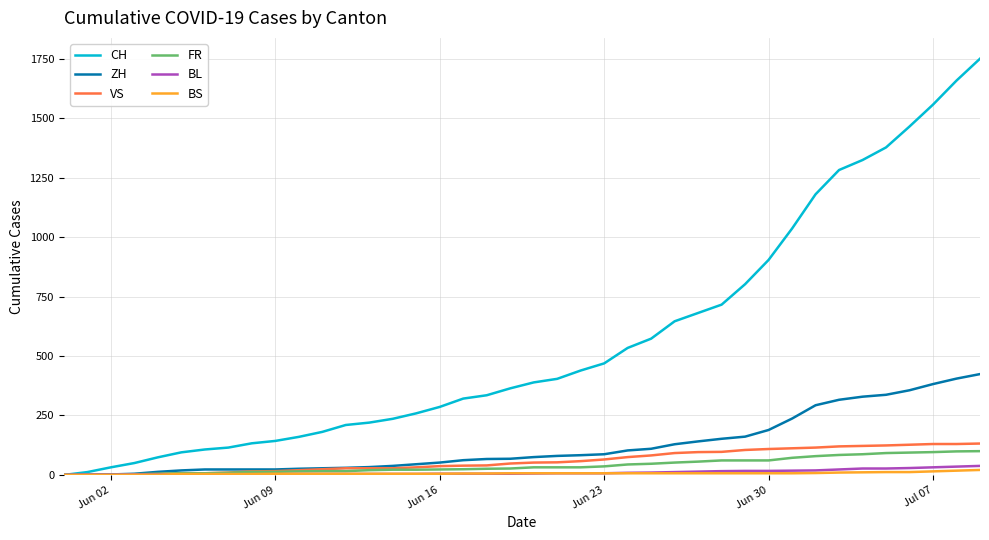

Which series has the widest spread of values?

CH